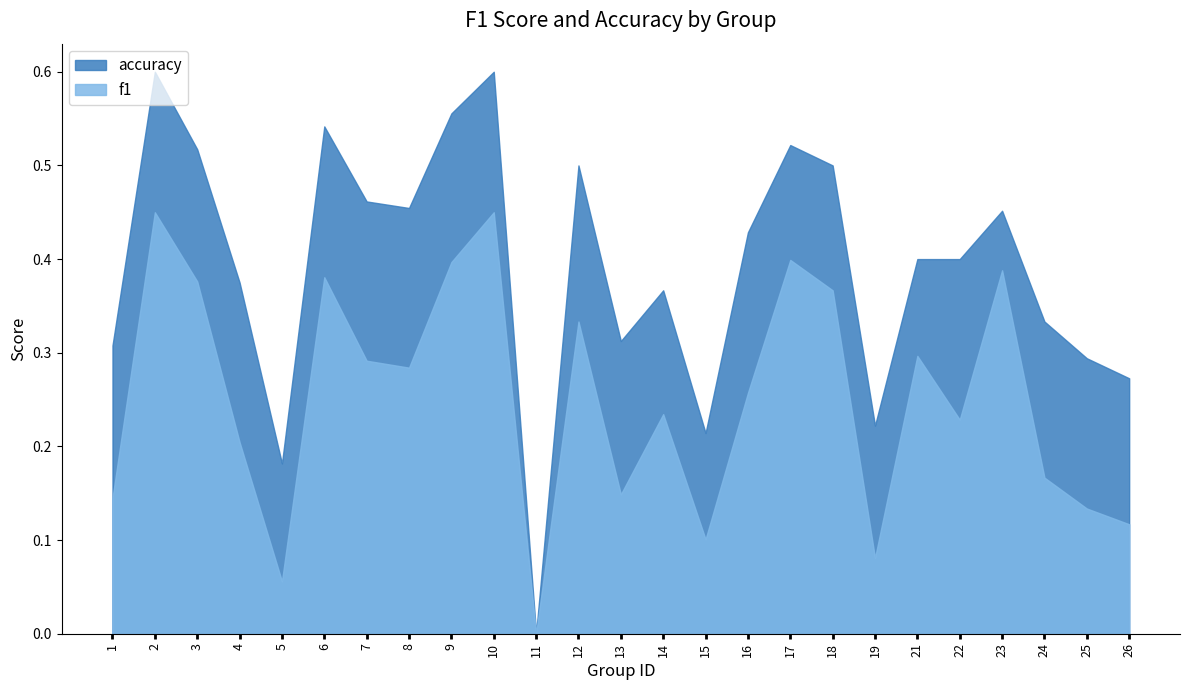

At 19, list the series in order from largest to smallest.

accuracy, f1